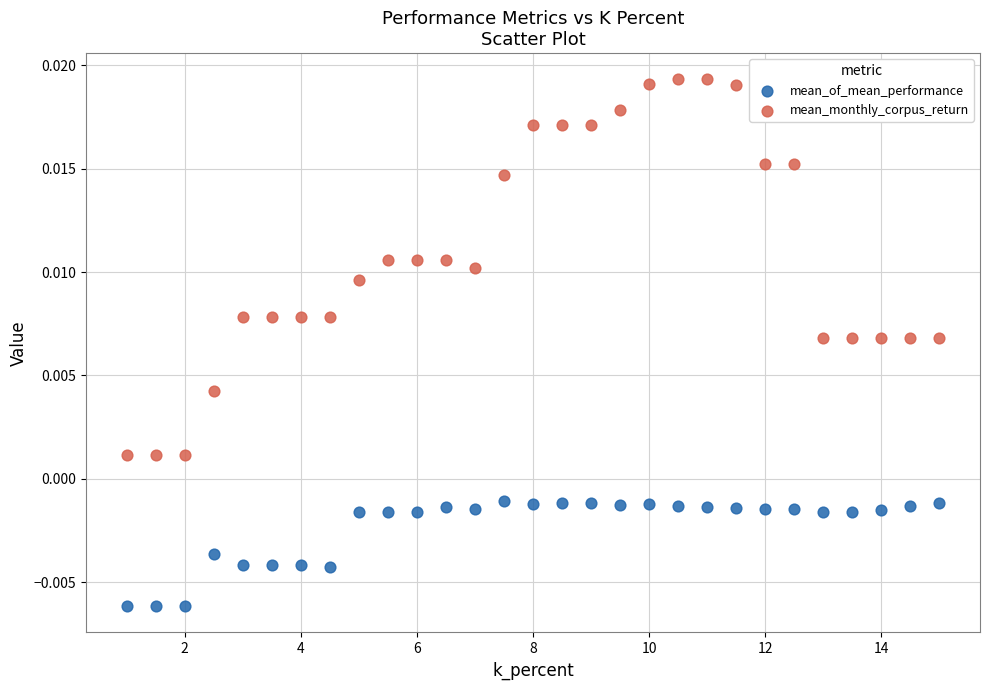

Which series reaches the maximum Y coordinate?

mean_monthly_corpus_return